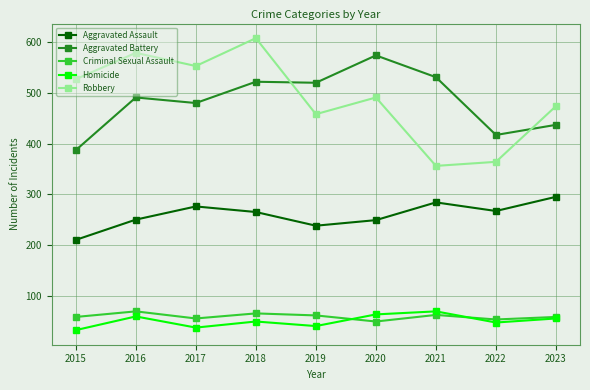

In Aggravated Assault, how many points are lower than both neighbors (excluding endpoints)?

2